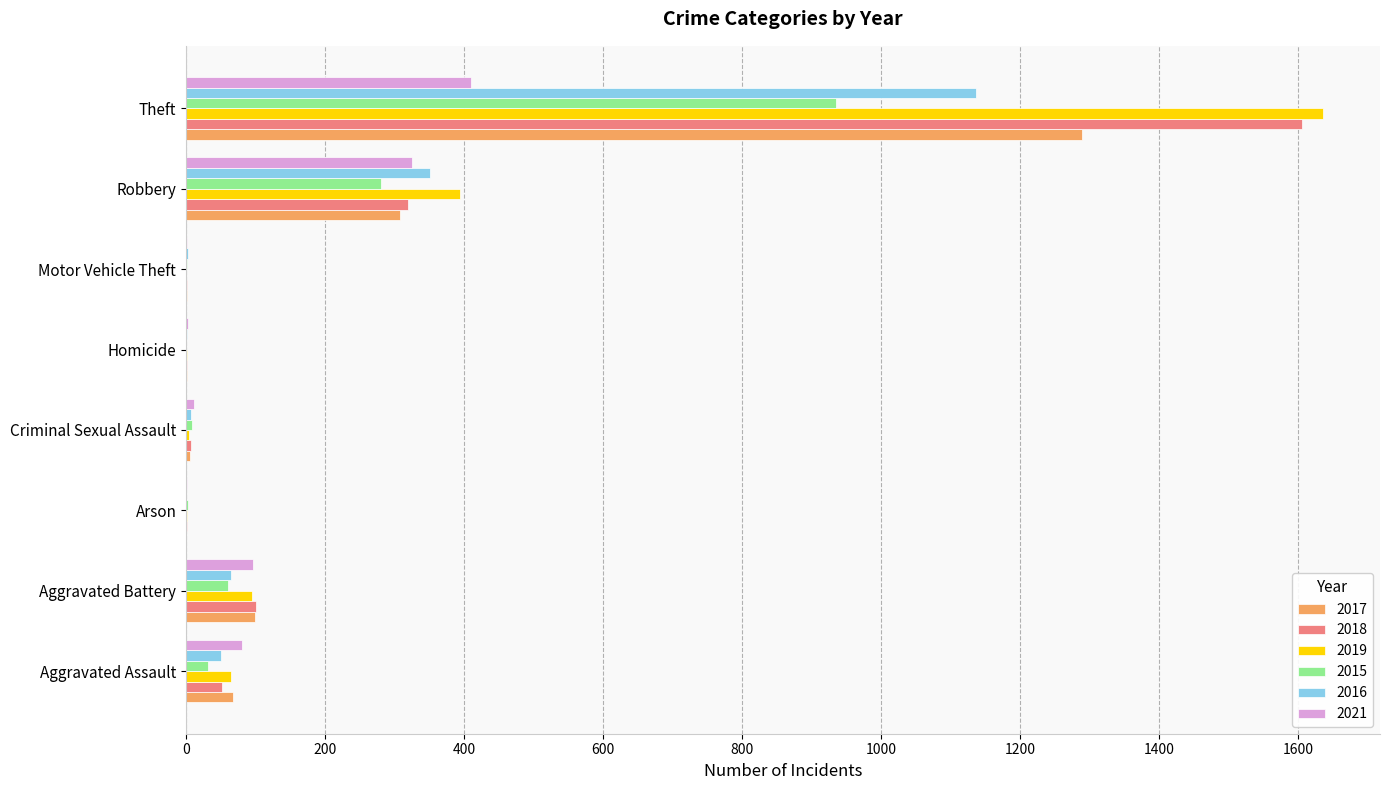

The 2019 series shows 95 at Aggravated Battery. True or false?

True